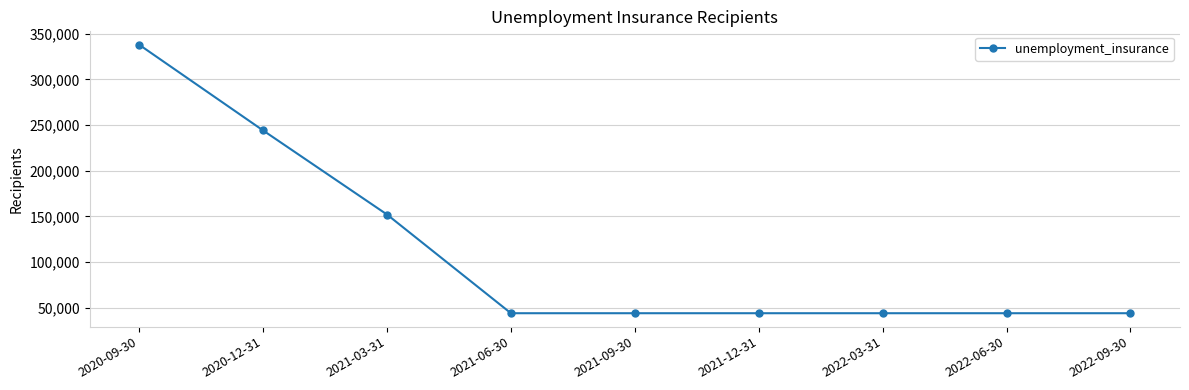

What is the greatest value displayed?

337800